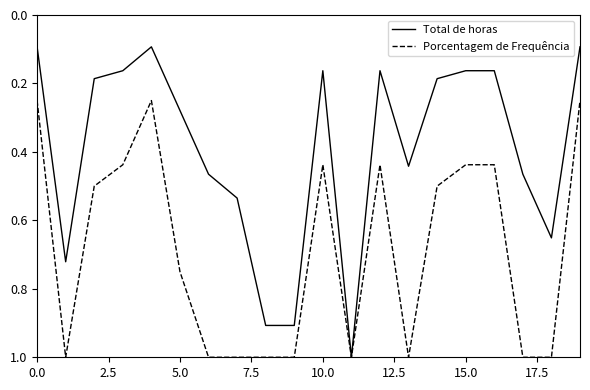

List the series in order of their overall mean, lowest first.

Total de horas, Porcentagem de Frequência